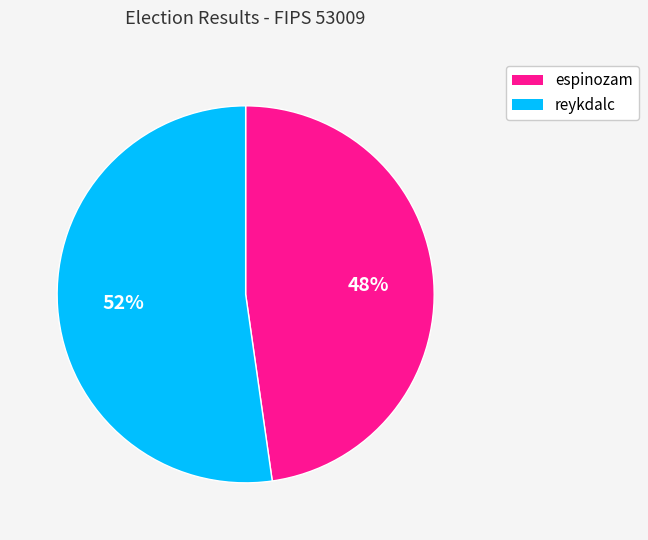

What is the ratio of the value at reykdalc to the value at espinozam?

1.1